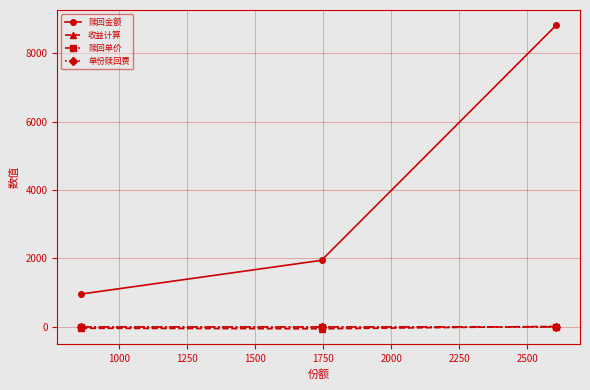

Which series has the widest spread of values?

赎回金额